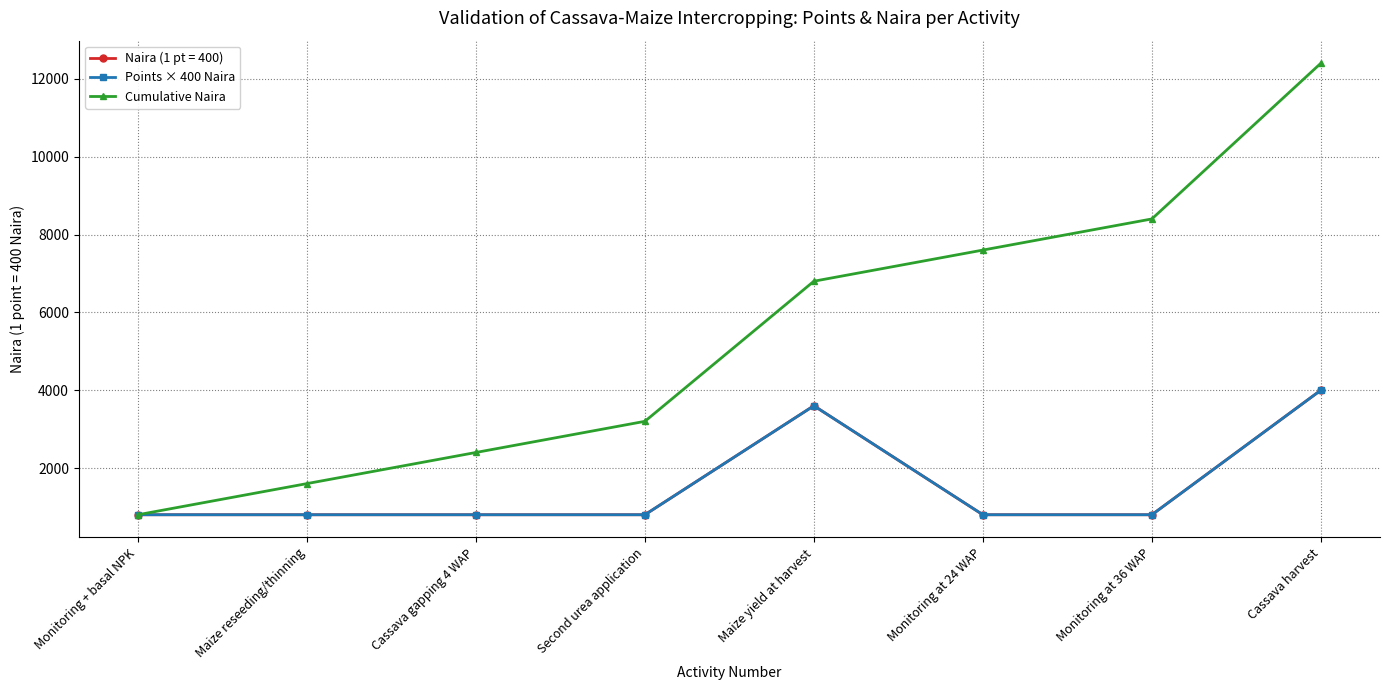

True or false: Points × 400 Naira has more than 0 interior local peaks.

True